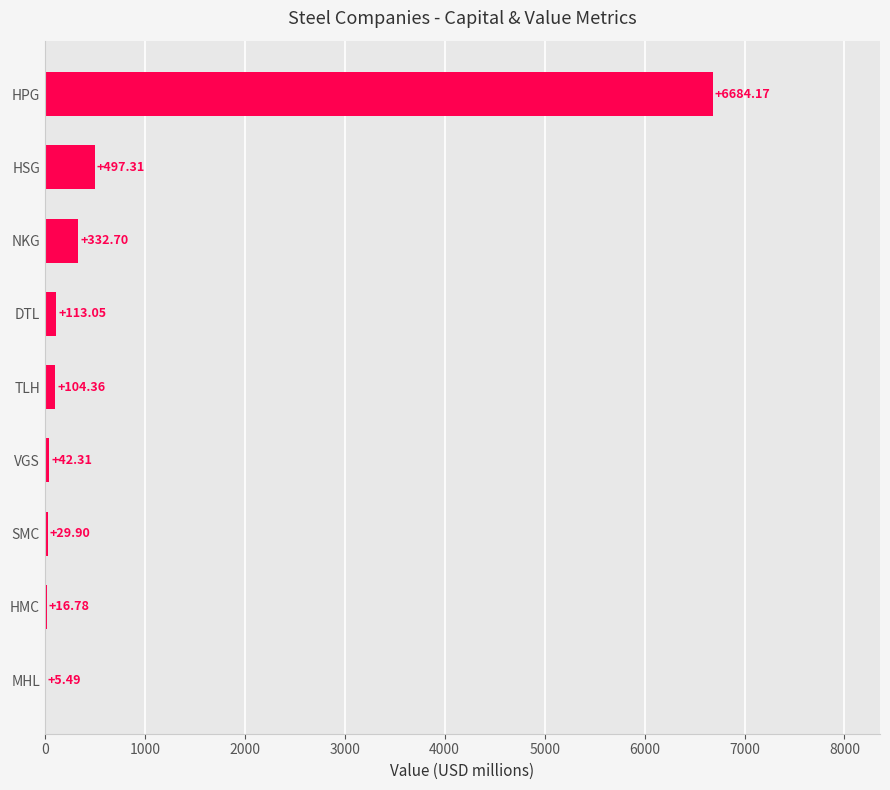

Between NKG and HPG, which is larger?

HPG